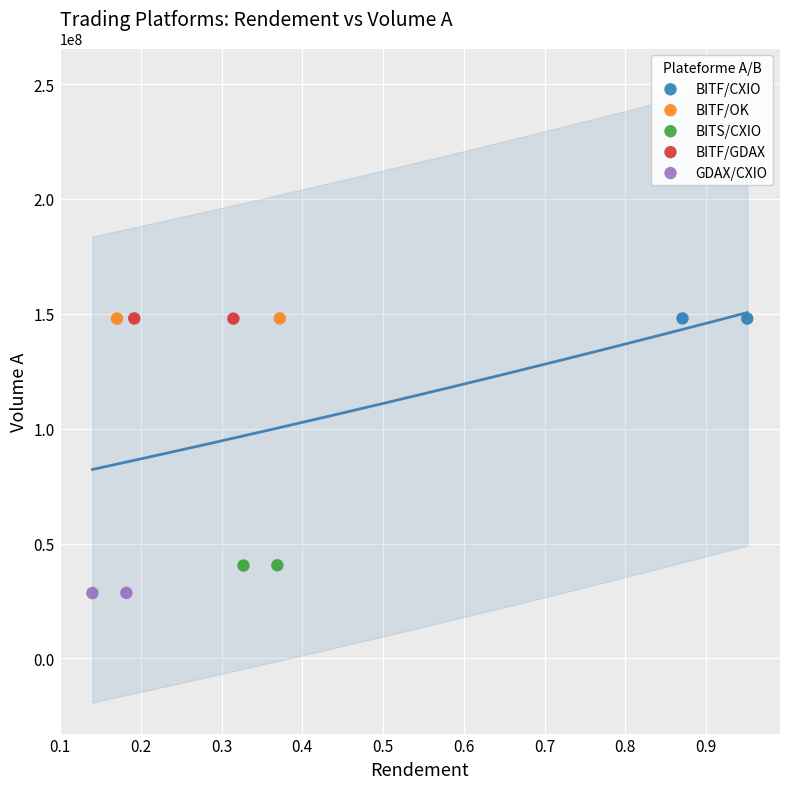

What are all the series names shown in the legend?

BITF/CXIO, BITF/OK, BITS/CXIO, BITF/GDAX, GDAX/CXIO